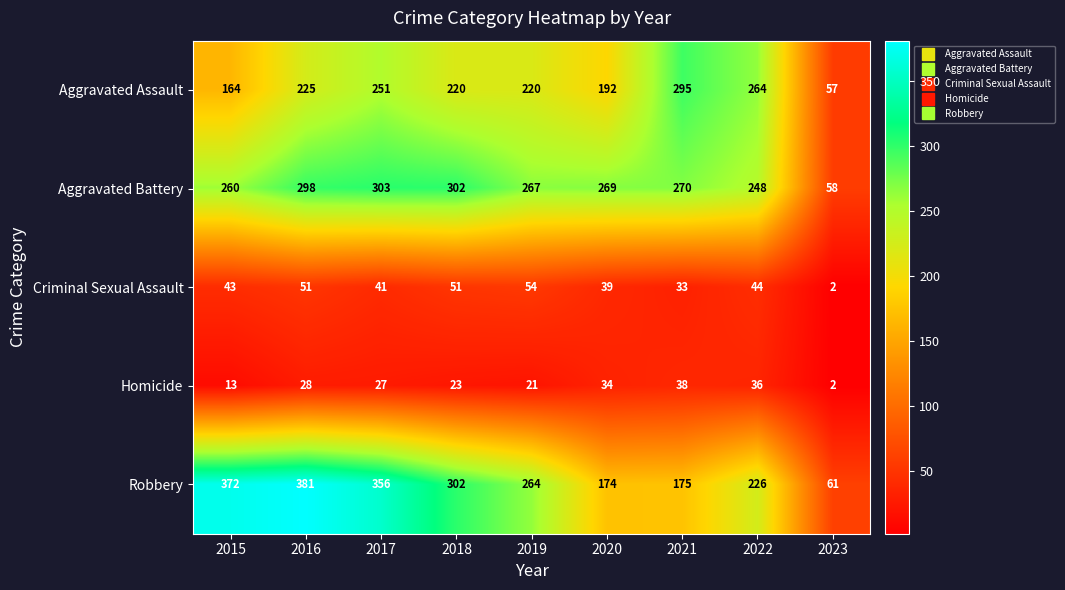

List the series in order of their peak value, lowest first.

Homicide, Criminal Sexual Assault, Aggravated Assault, Aggravated Battery, Robbery